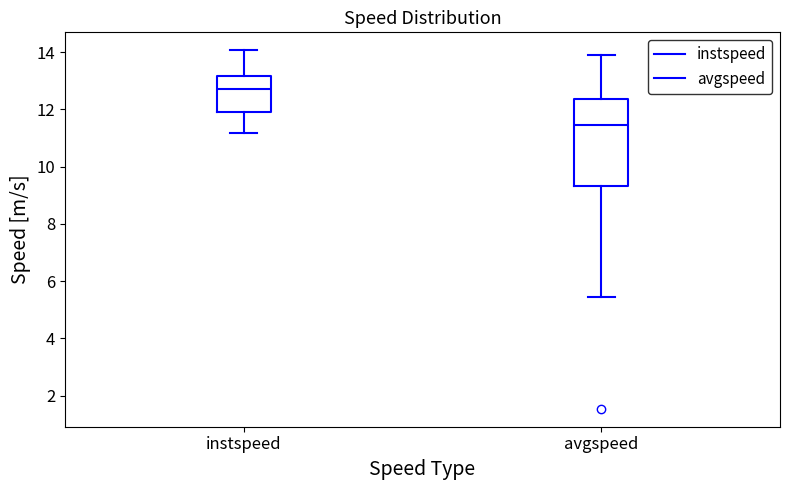

Which box is the tallest, from its lower edge to its upper edge?

avgspeed